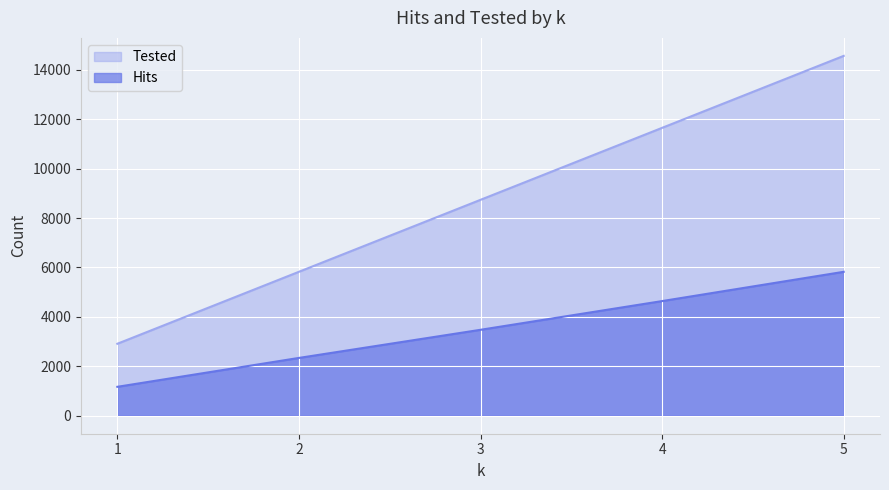

At how many categories does at least one series exceed 5166?

4